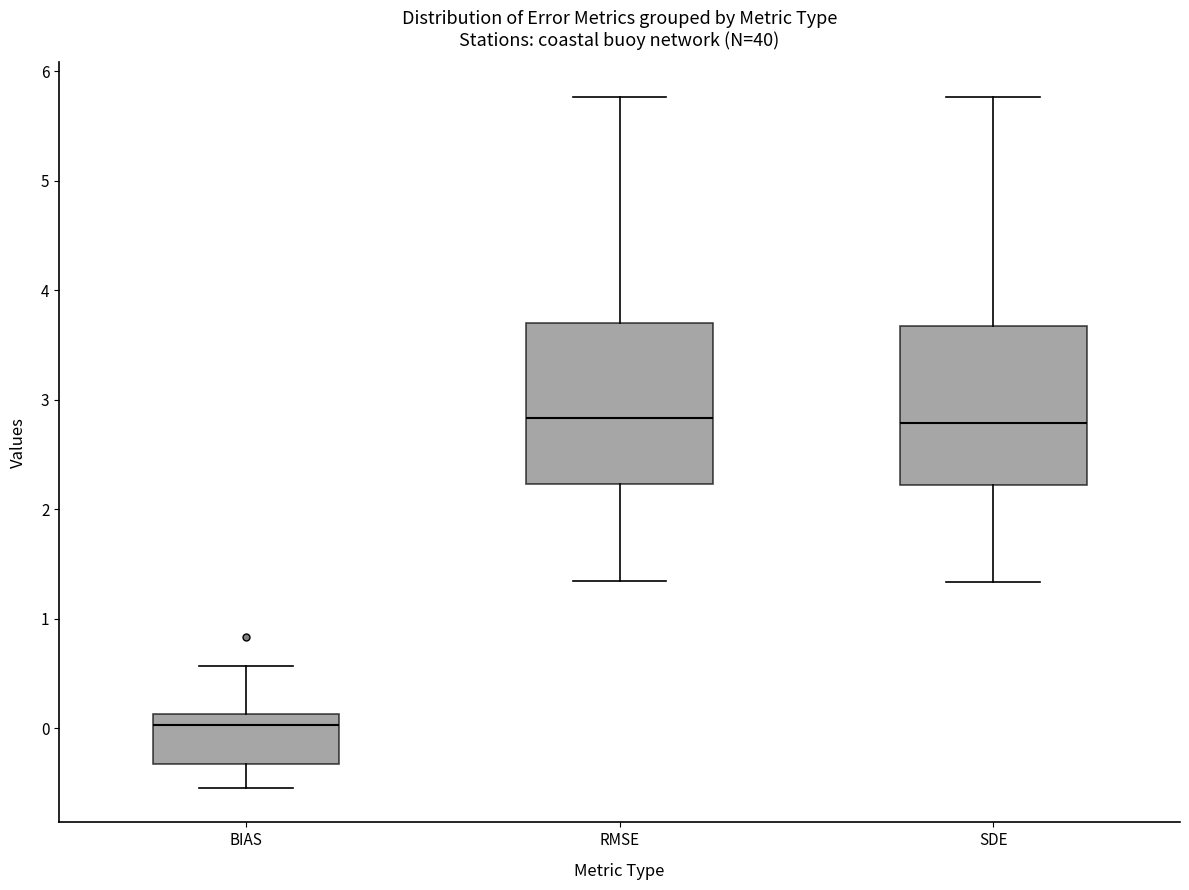

Reading left to right, transcribe this box plot: for each box, give where its median line is, the range the box spans, and where its two whiskers end, as read against the y-axis. The values are not printed on the chart, so give them approximately, as read against the axis.

BIAS: median 0.0, box -0.3 to 0.1, whiskers -0.5 to 0.6
RMSE: median 2.8, box 2.2 to 3.7, whiskers 1.3 to 5.8
SDE: median 2.8, box 2.2 to 3.7, whiskers 1.3 to 5.8